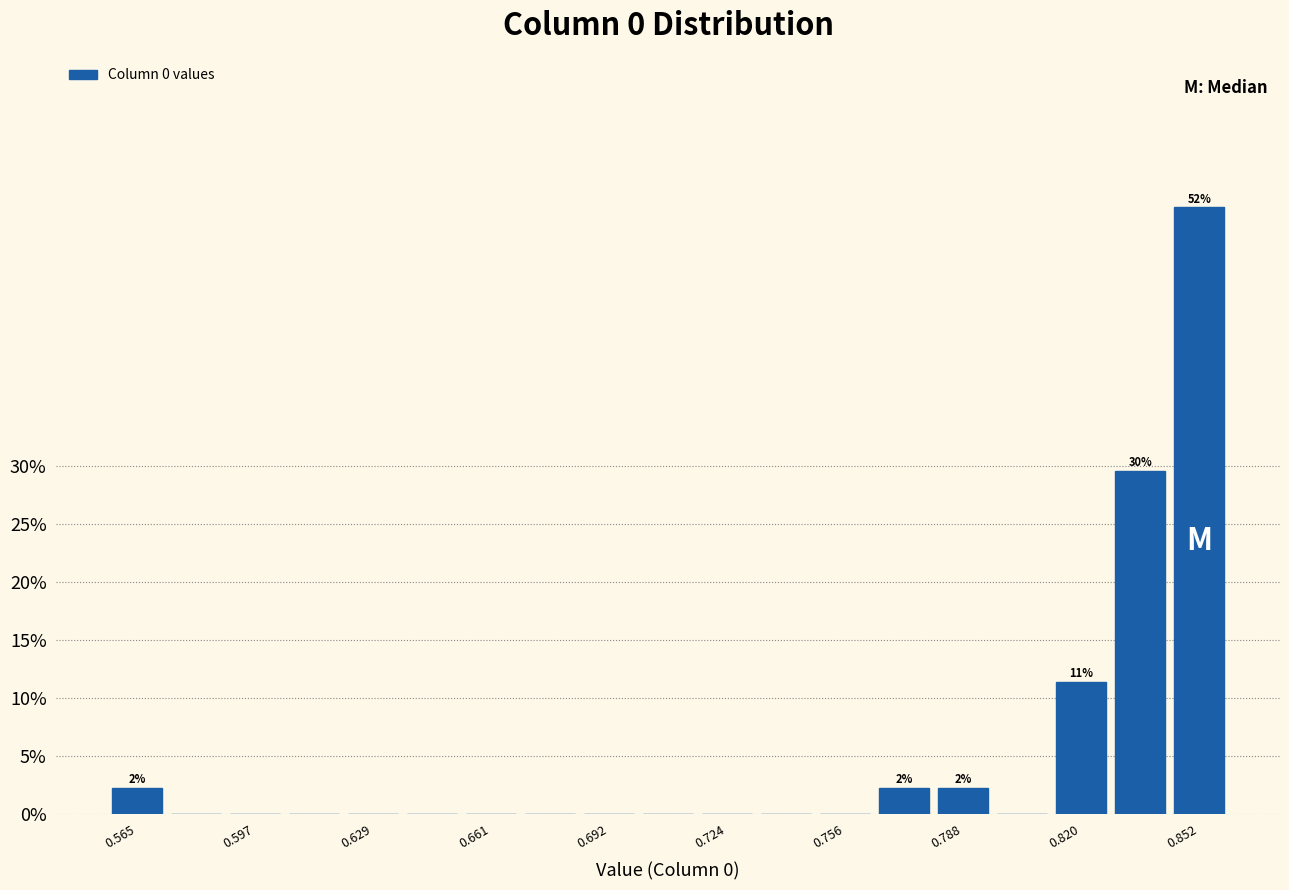

Around what value on the x-axis is the tallest bar? Give the approximate position of its centre, as read against the axis.

0.850